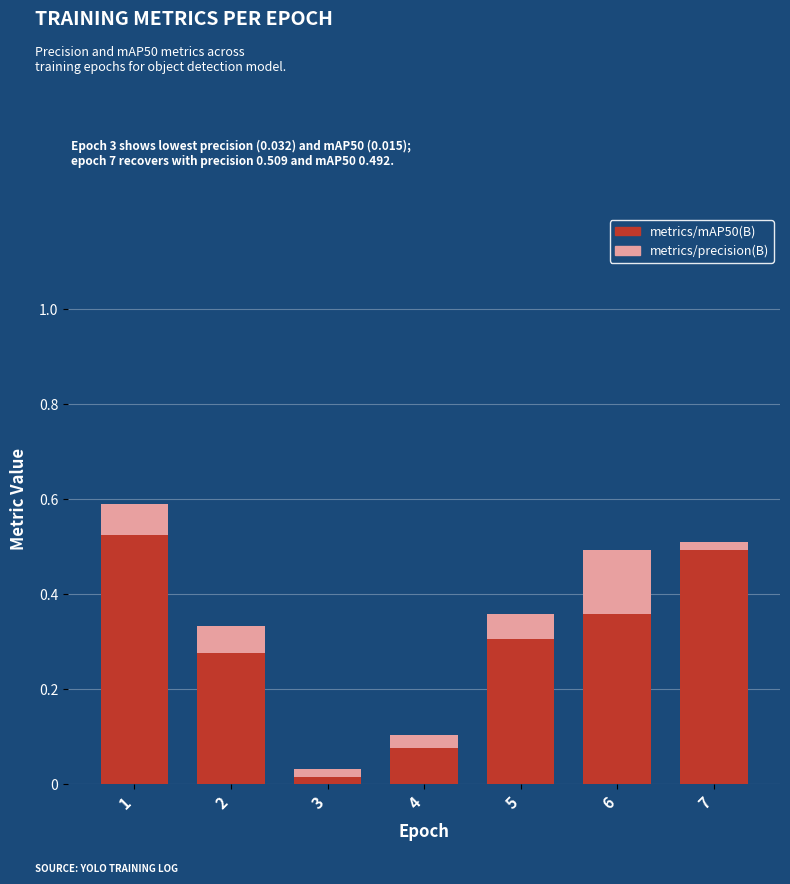

What is the difference between the metrics/mAP50(B) values at 2 and 7?

0.2